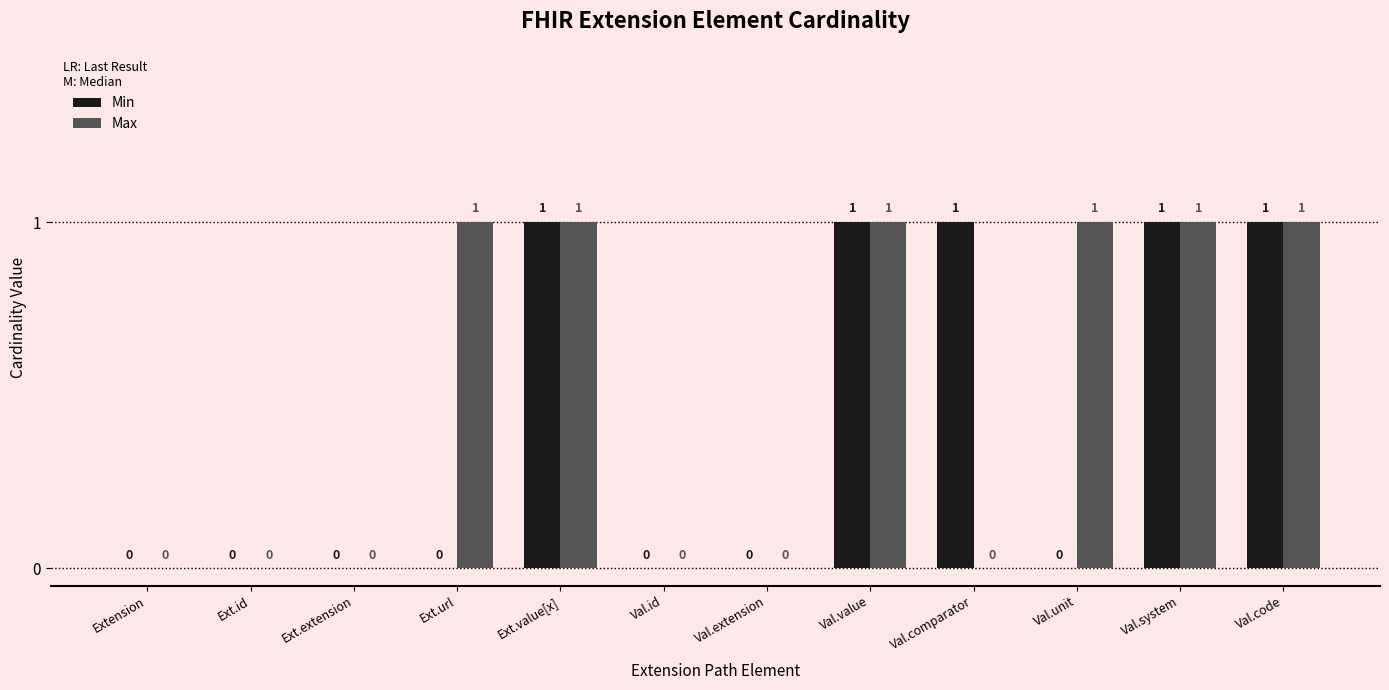

Reading left to right, extract all data points from this chart.

Min: 0	0	0	0	1	0	0	1	1	0	1	1
Max: 0	0	0	1	1	0	0	1	0	1	1	1